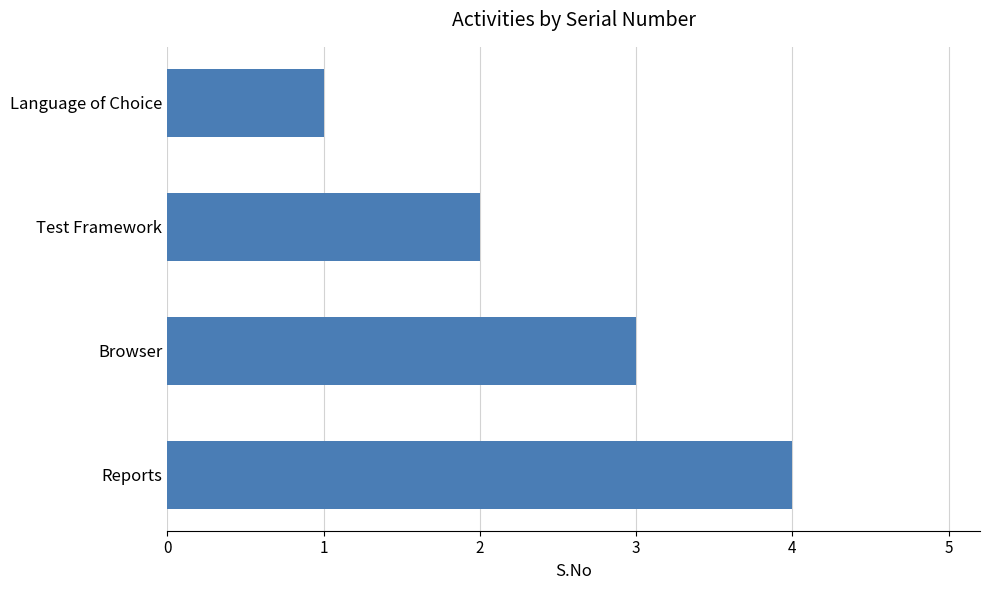

Is it true that the value at Reports is 7?

False